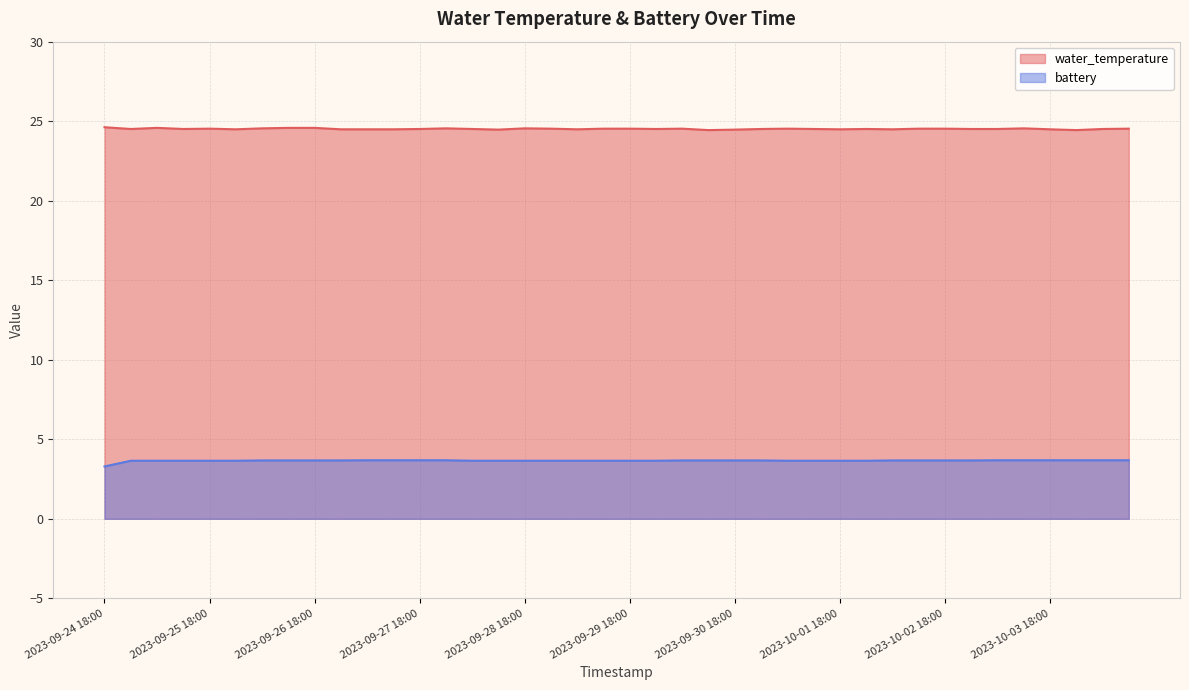

What is the sum of the water_temperature values at 2023-09-27 18:00 and 2023-09-25 12:00?

49.0